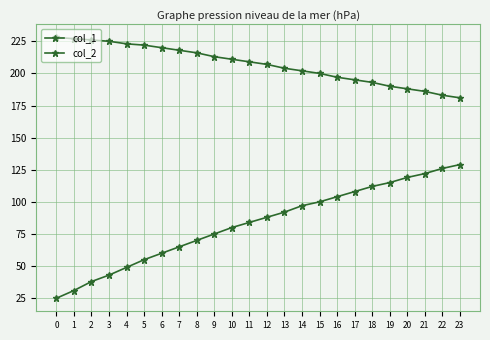

What is the difference between the col_1 values at 0 and 4?

5